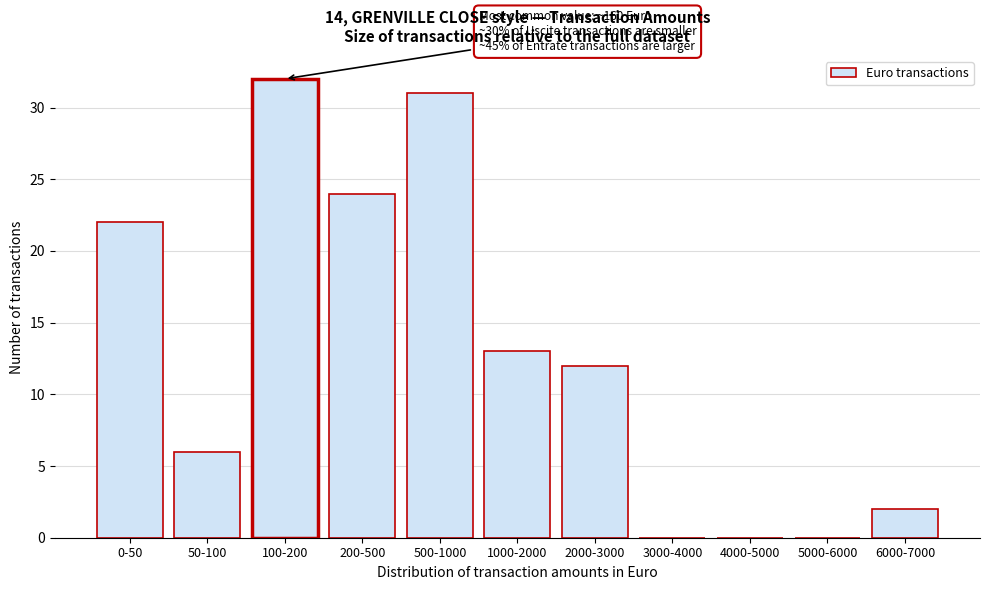

Reading left to right, what are all the values shown in this chart?

0-50=22	50-100=6	100-200=32	200-500=24	500-1000=31	1000-2000=13	2000-3000=12	3000-4000=0	4000-5000=0	5000-6000=0	6000-7000=2